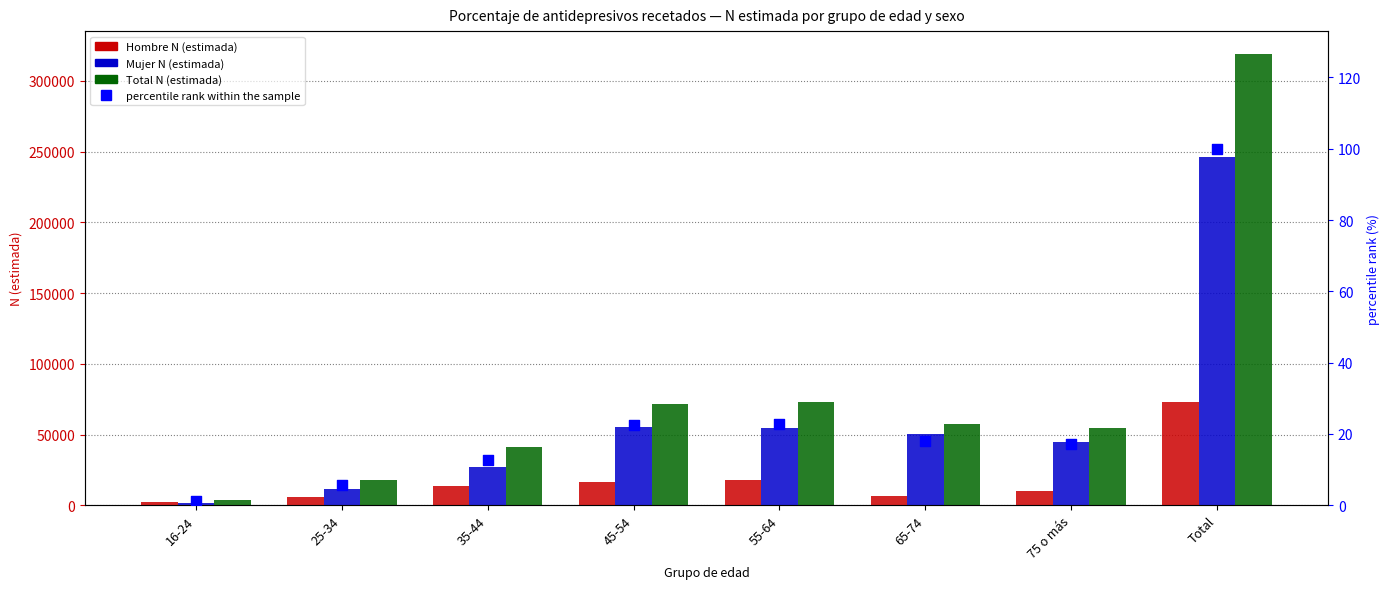

What are all the series names shown in the legend?

Hombre N (estimada), Mujer N (estimada), Total N (estimada), percentile rank within the sample